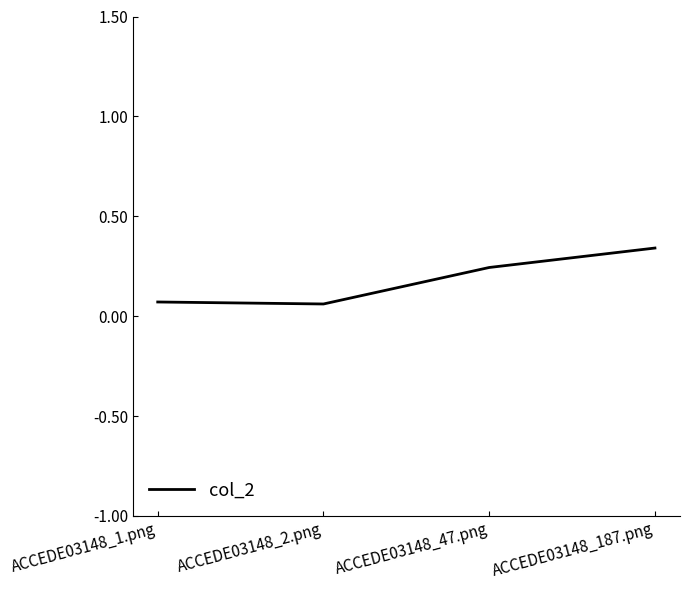

What position from the right is ACCEDE03148_187.png?

1